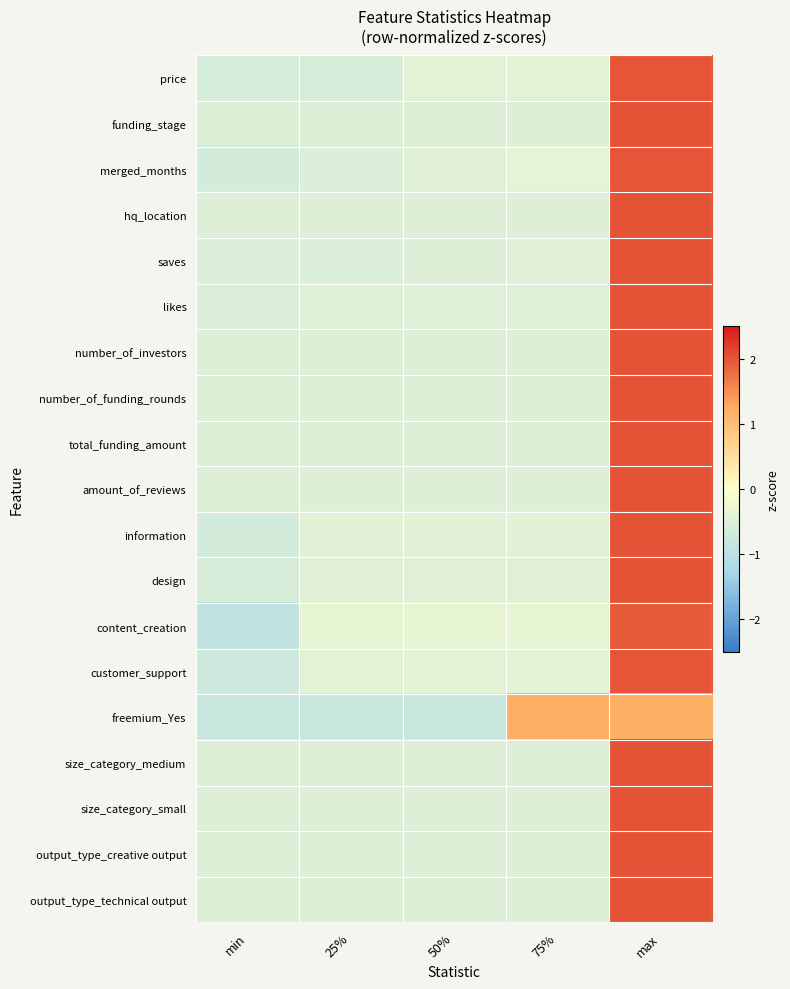

How many distinct data groups are displayed?

19